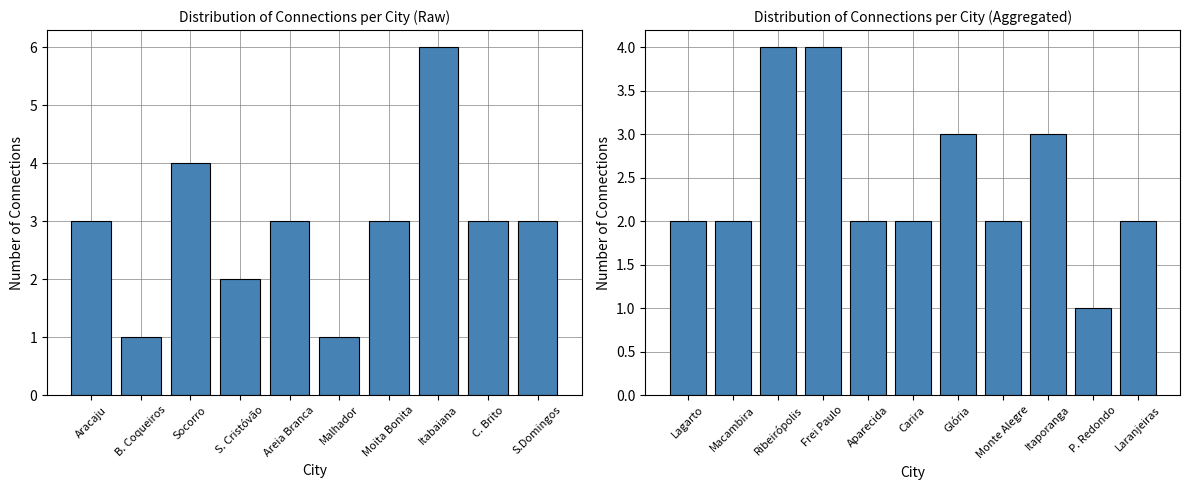

Rank the categories by value from lowest to highest.

B. Coqueiros, Malhador, P. Redondo, S. Cristóvão, Lagarto, Macambira, Aparecida, Carira, Monte Alegre, Laranjeiras, Aracaju, Areia Branca, Moita Bonita, C. Brito, S.Domingos, Glória, Itaporanga, Socorro, Ribeirópolis, Frei Paulo, Itabaiana